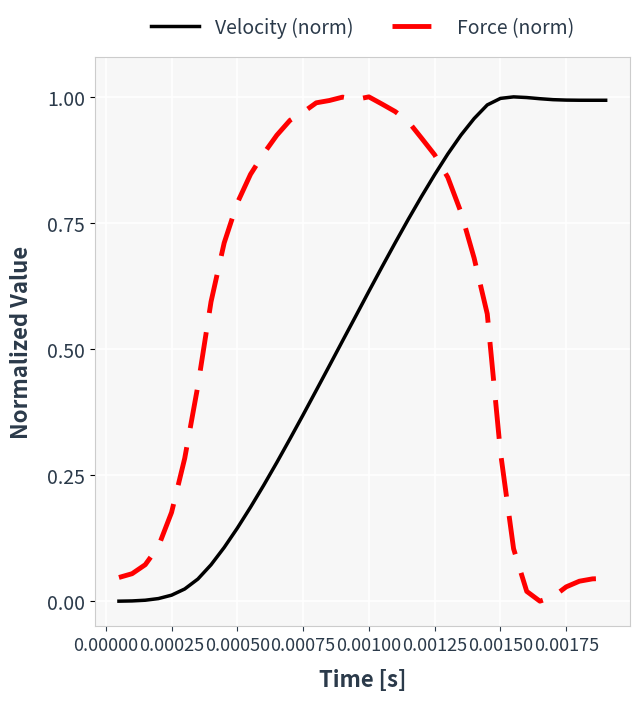

At how many categories does at least one series exceed 0?

38